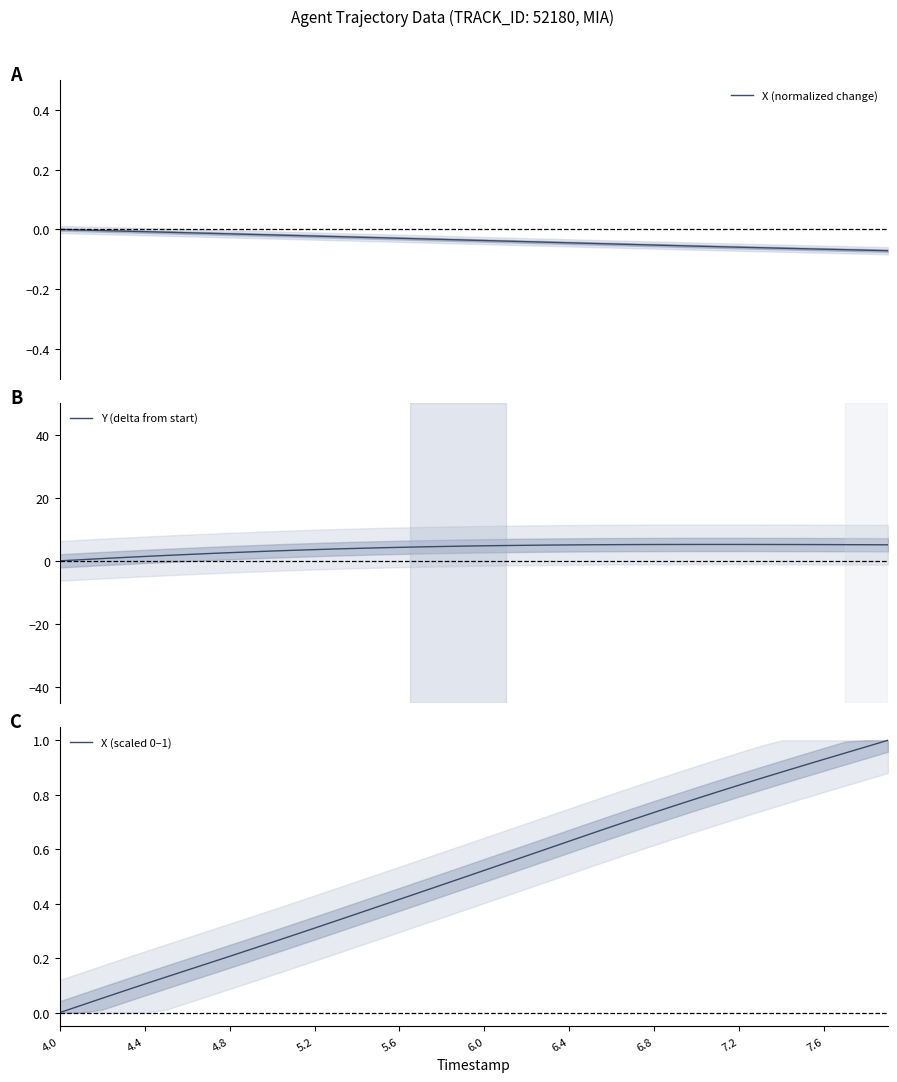

Is this an area chart (filled region under the line)?

No